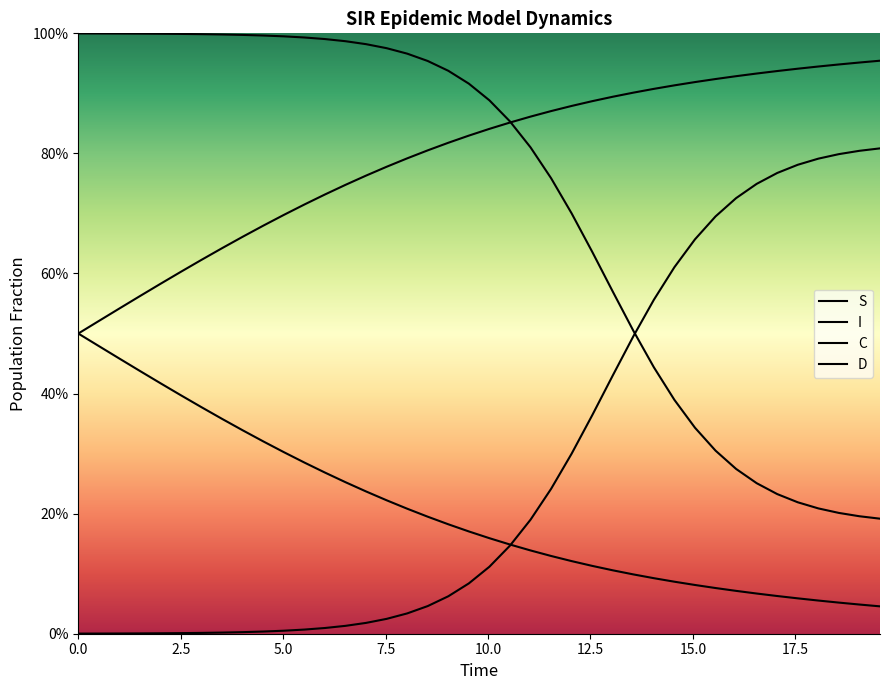

Does the chart have visible grid lines?

No